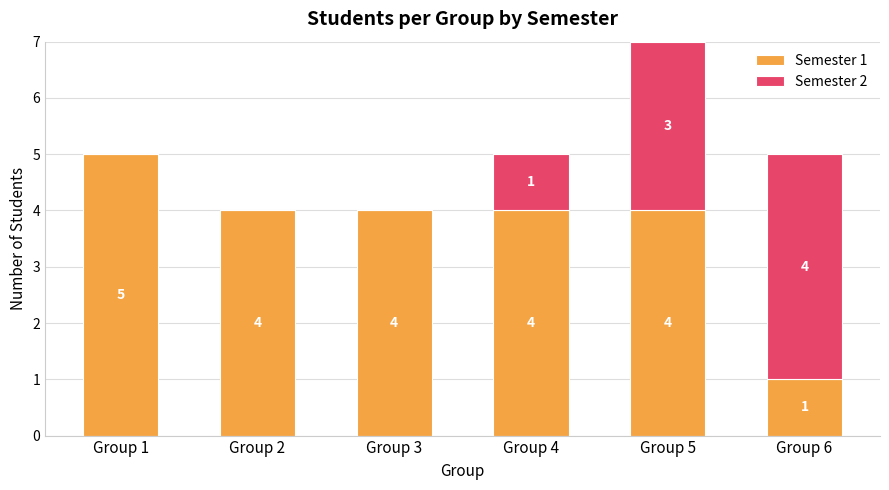

What is the sum of the Semester 1 values at Group 3 and Group 1?

9